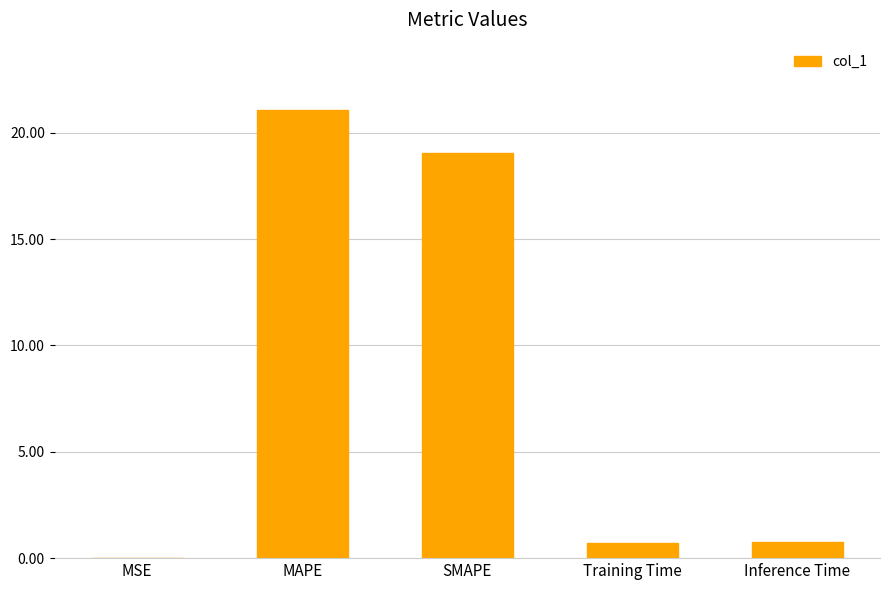

What is the maximum value shown in the chart?

21.1